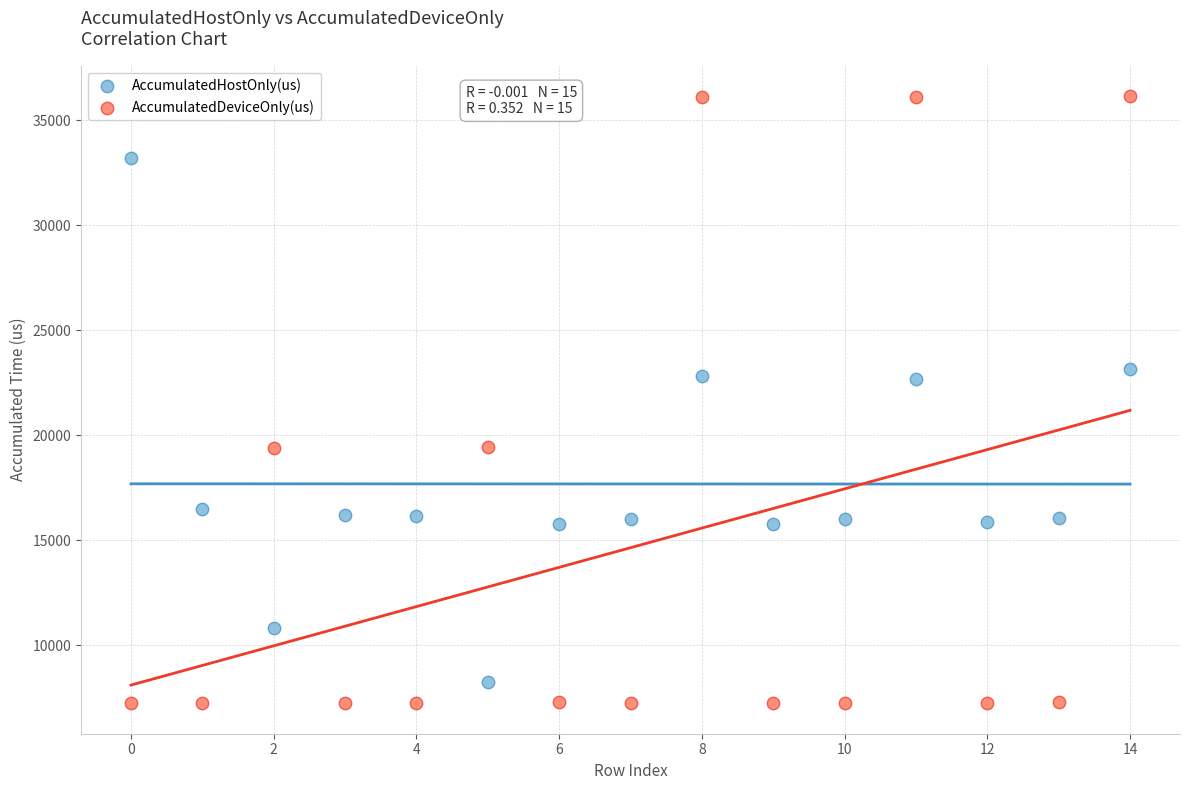

Which series has the largest Y range (max minus min)?

AccumulatedDeviceOnly(us)